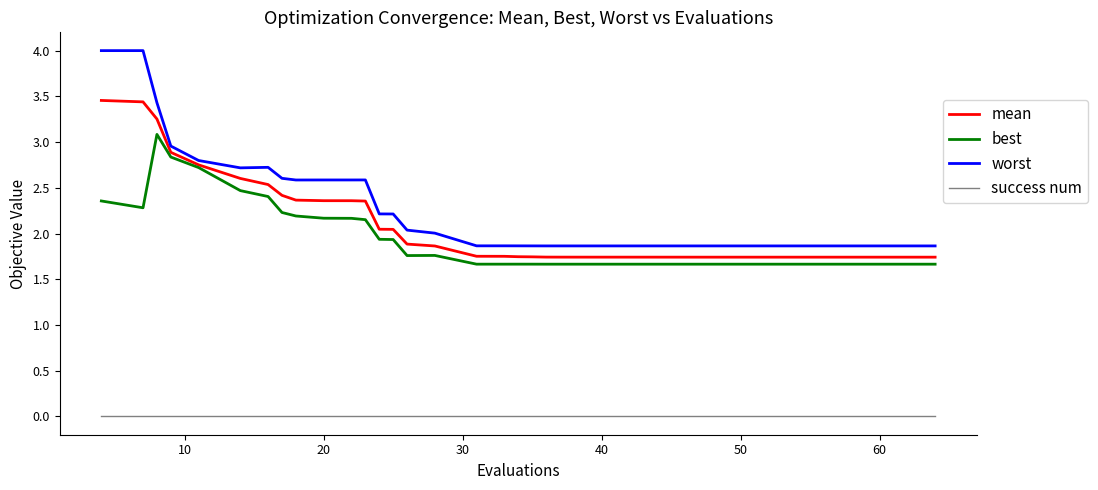

True or false: worst and success num cross at least once.

False